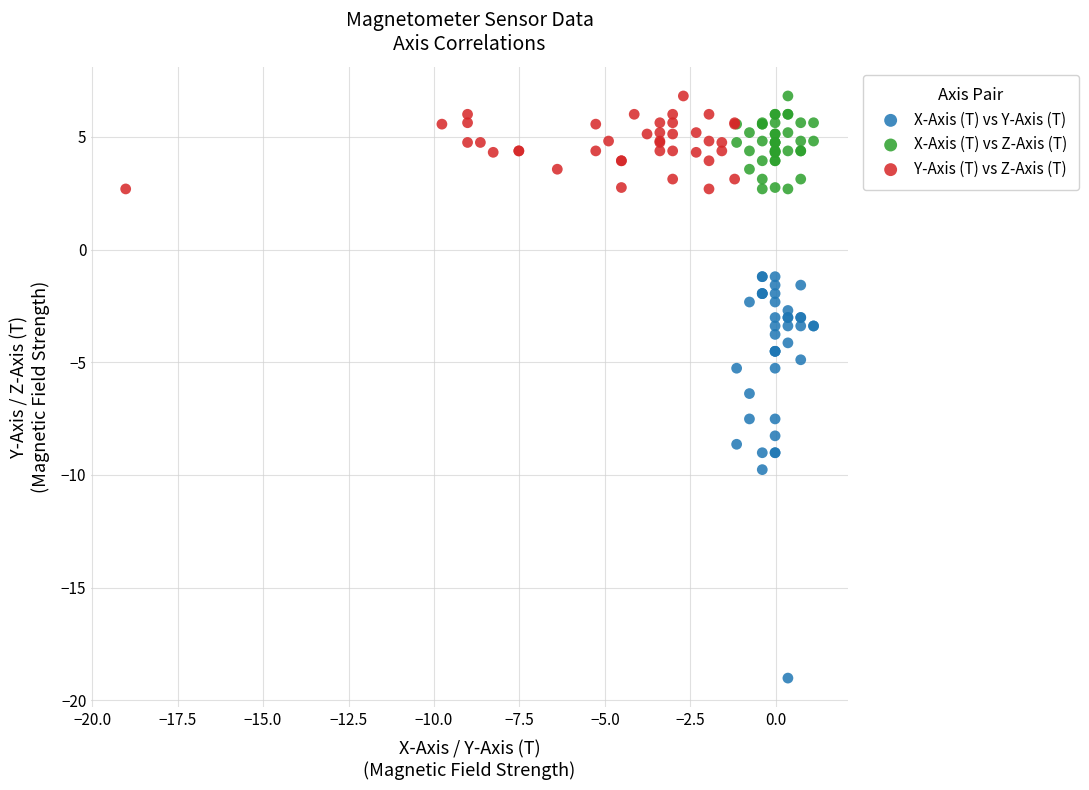

Which series contains the lowest Y value?

X-Axis (T) vs Y-Axis (T)